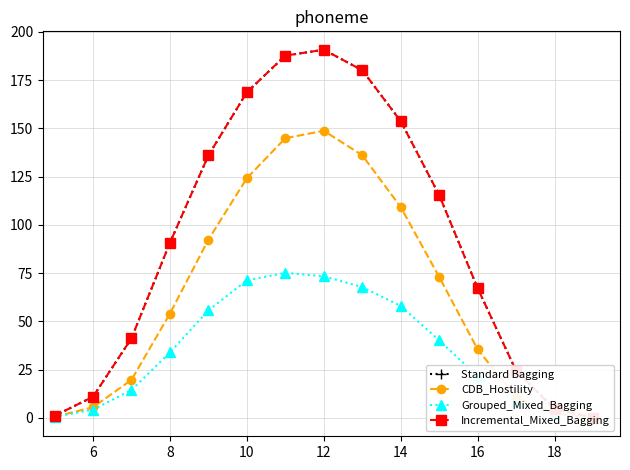

Reading left to right, extract all data points from this chart.

Standard Bagging: 1.1	11.0	41.2	90.8	136.0	168.8	187.8	190.8	180.2	153.8	115.5	67.2	24.4	4.7	0.1
CDB_Hostility: 0.6	5.5	19.7	54.1	92.4	124.2	145.0	148.8	136.1	109.3	73.0	35.5	10.6	2.3	0.0
Grouped_Mixed_Bagging: 0.5	4.3	14.4	33.9	55.7	71.3	75.2	73.4	67.8	58.0	40.2	21.6	8.4	2.0	0.0
Incremental_Mixed_Bagging: 1.1	11.0	41.2	90.8	136.0	168.8	187.8	190.8	180.2	153.8	115.5	67.2	24.4	4.7	0.1